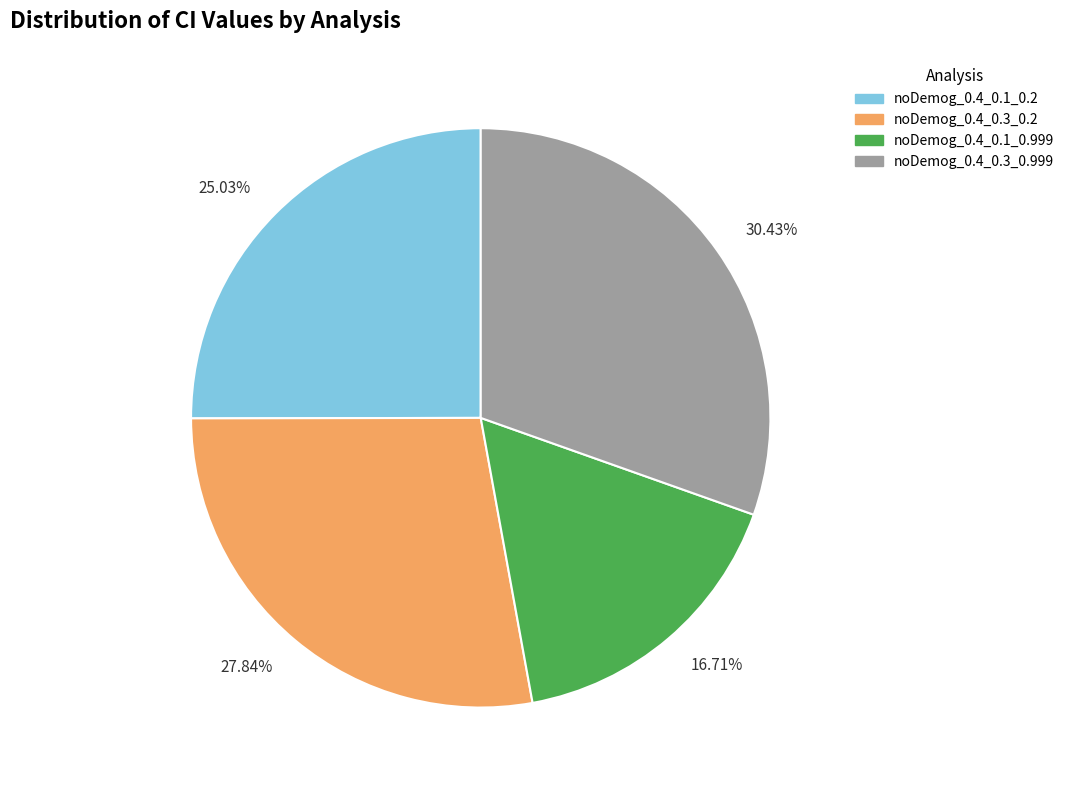

Rank the categories by value from highest to lowest.

30.43%, 27.84%, 25.03%, 16.71%